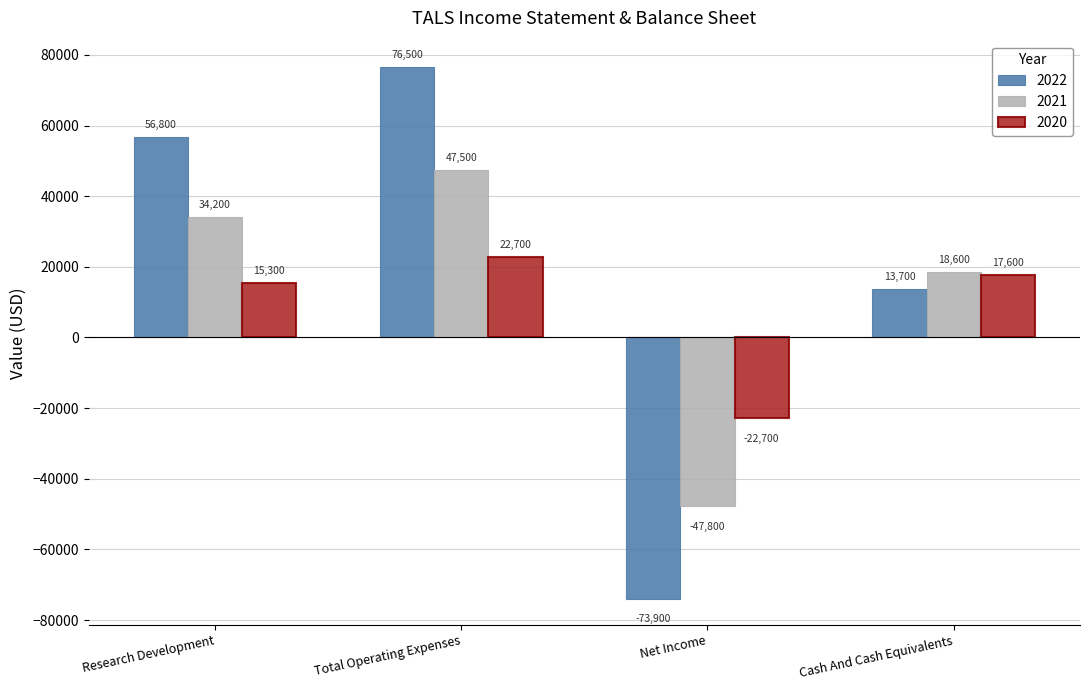

What is the lowest value of the 2021 series?

-47800